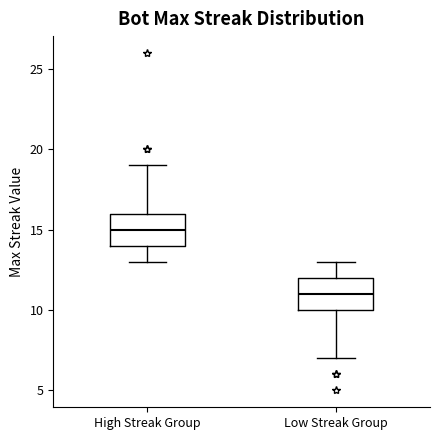

Where does the lower whisker of the box for High Streak Group end on the y-axis? The values are not printed on the chart, so give them approximately, as read against the axis.

13